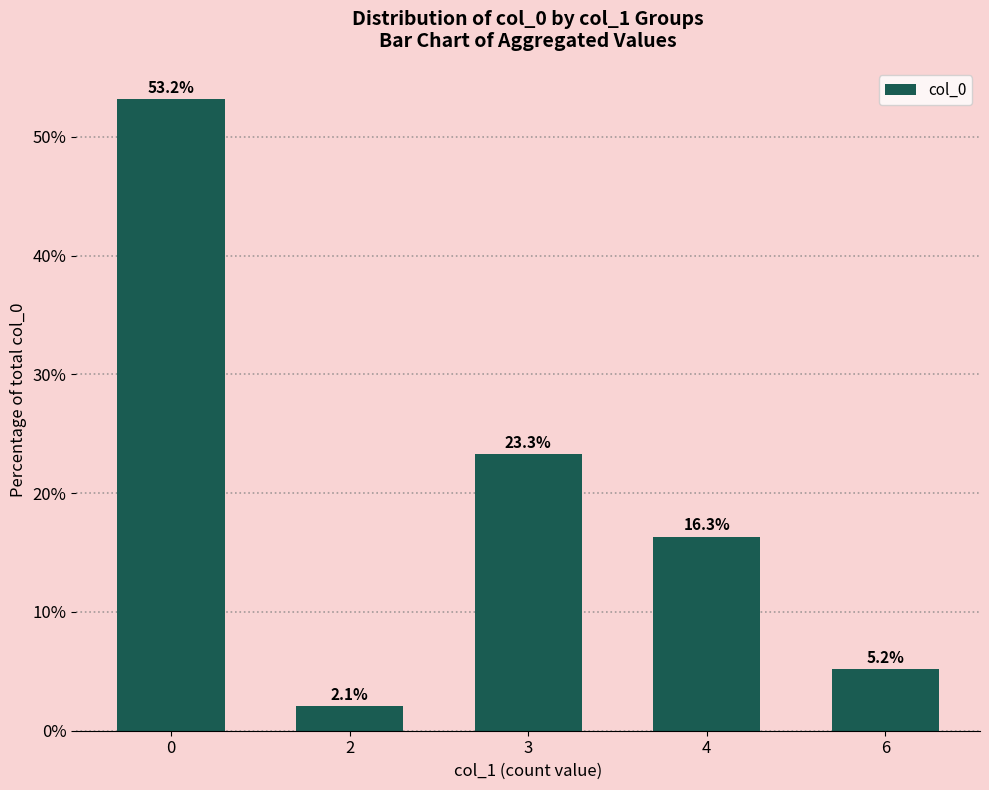

What is the change in value from 2 to 6?

+3.1